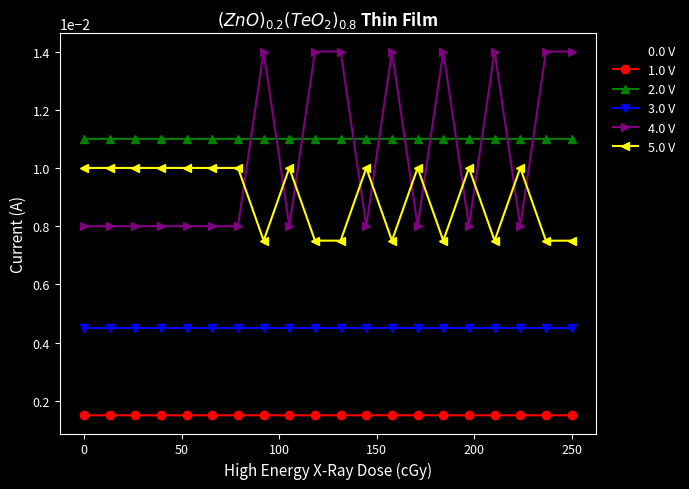

True or false: 3.0 V has more than 2 points higher than both neighbors.

True